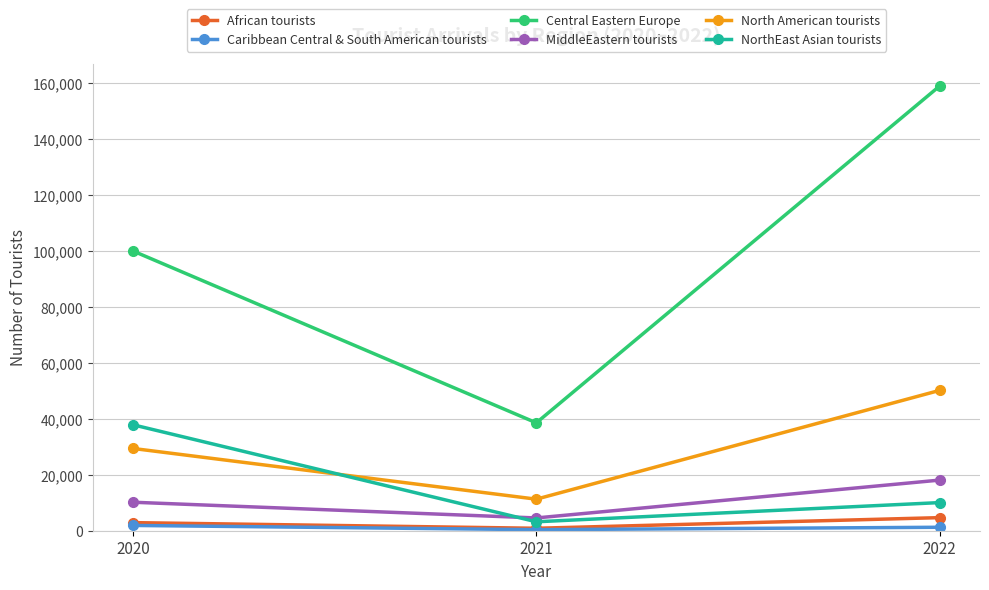

List the labels in order of Central Eastern Europe value, smallest first.

2021, 2020, 2022